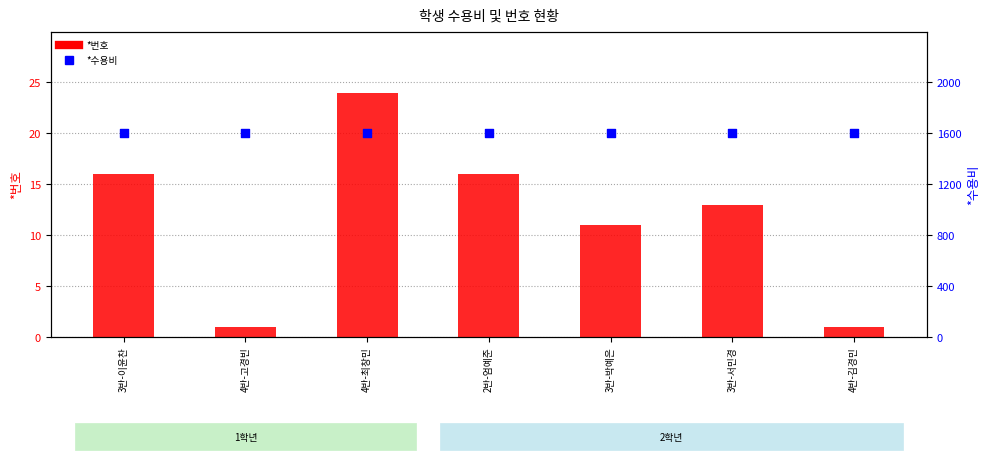

Which series reaches the maximum Y coordinate?

*수용비